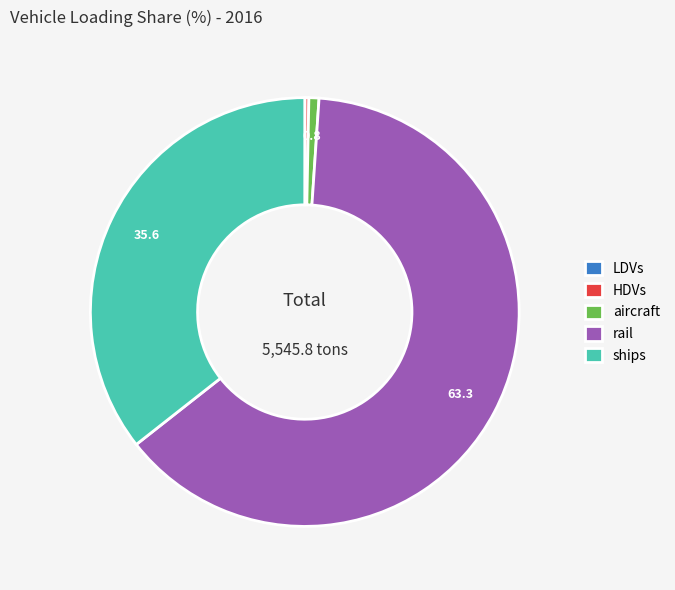

Does any single category account for the majority?

Yes